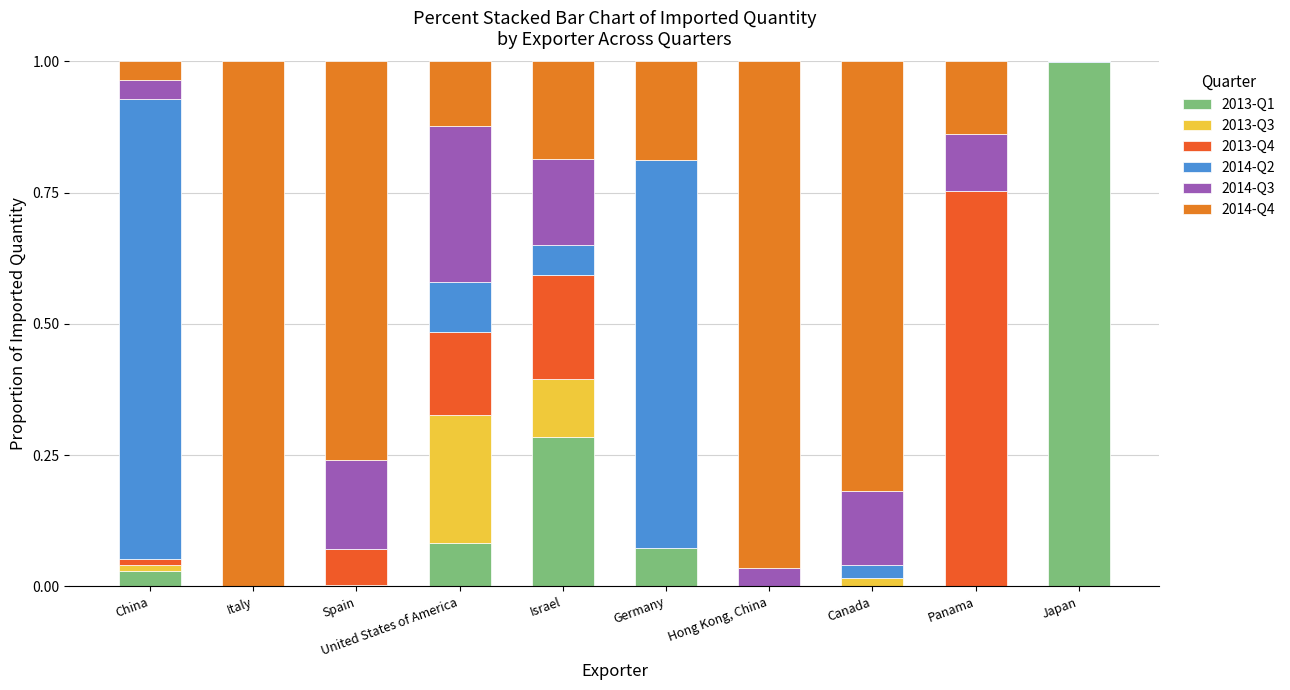

The value of 2014-Q4 at Spain is 0.8. True or false?

True